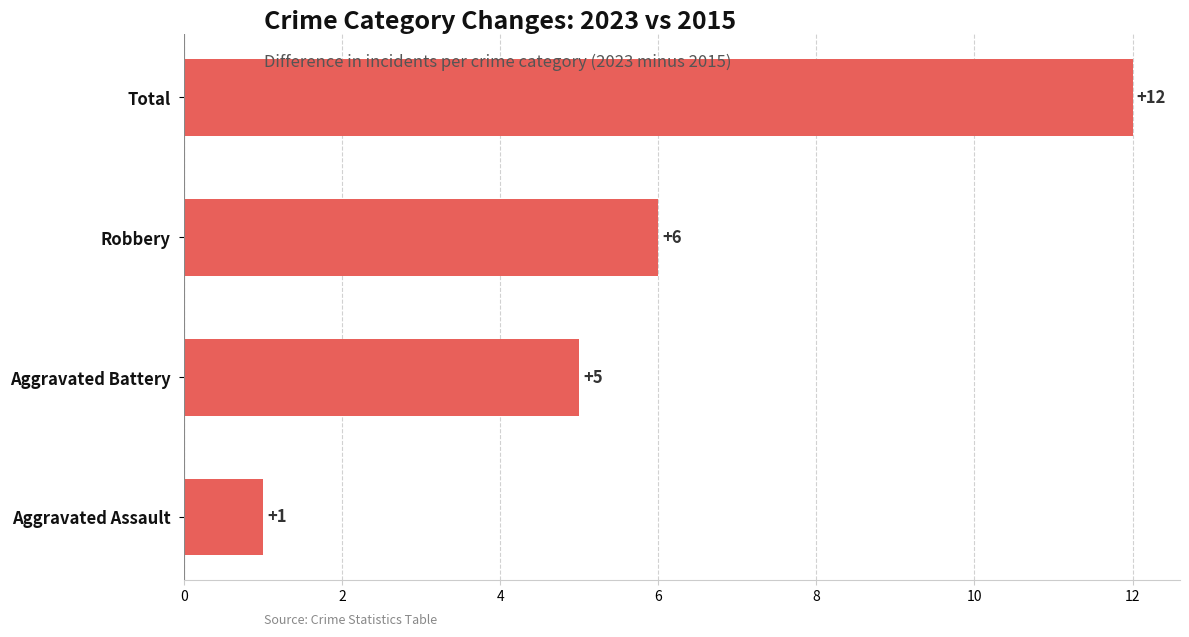

True or false: the data shows 9 at Aggravated Battery.

False